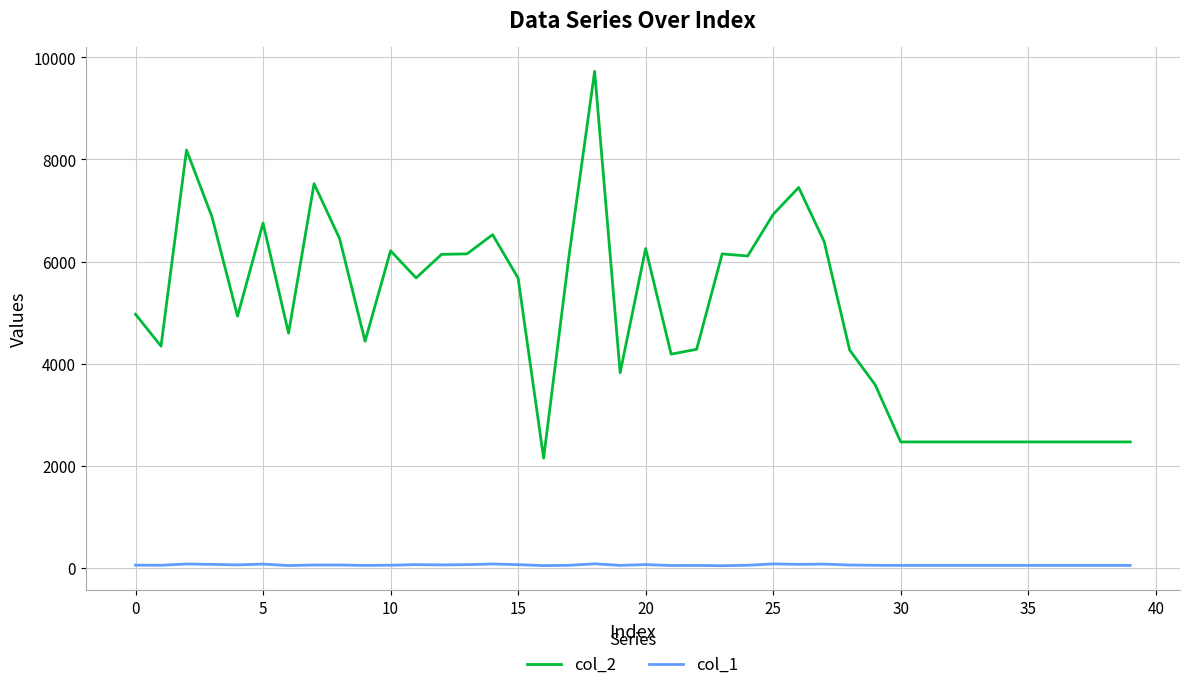

Which series has the largest range (max minus min)?

col_2